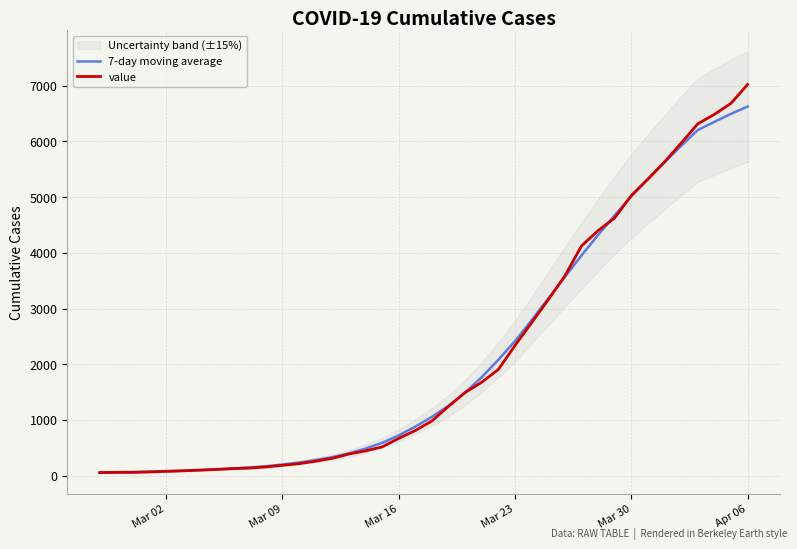

What is the highest value of the value series?

7020.0